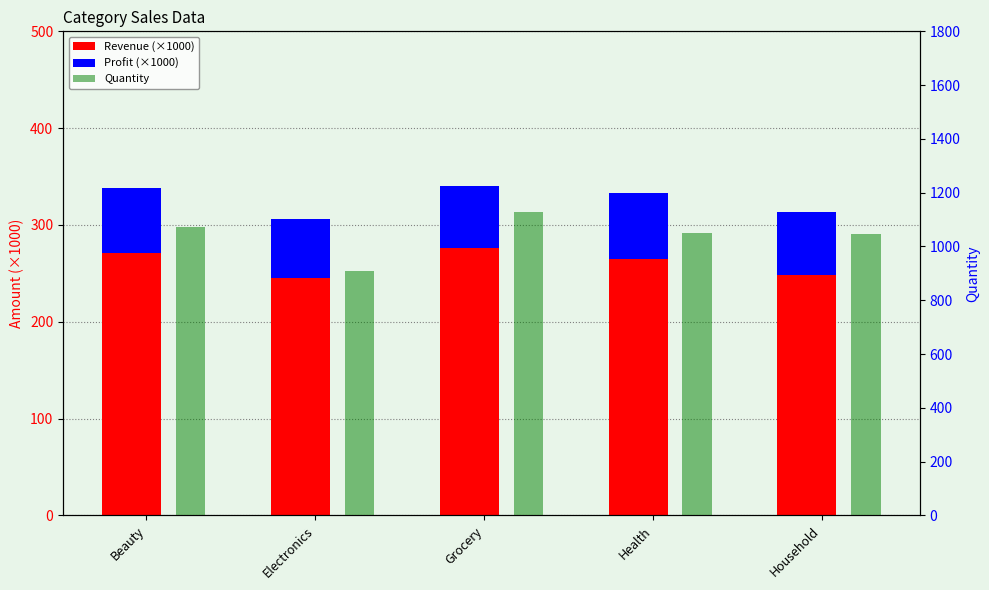

The Profit (×1000) series shows 104.2 at Grocery. True or false?

False